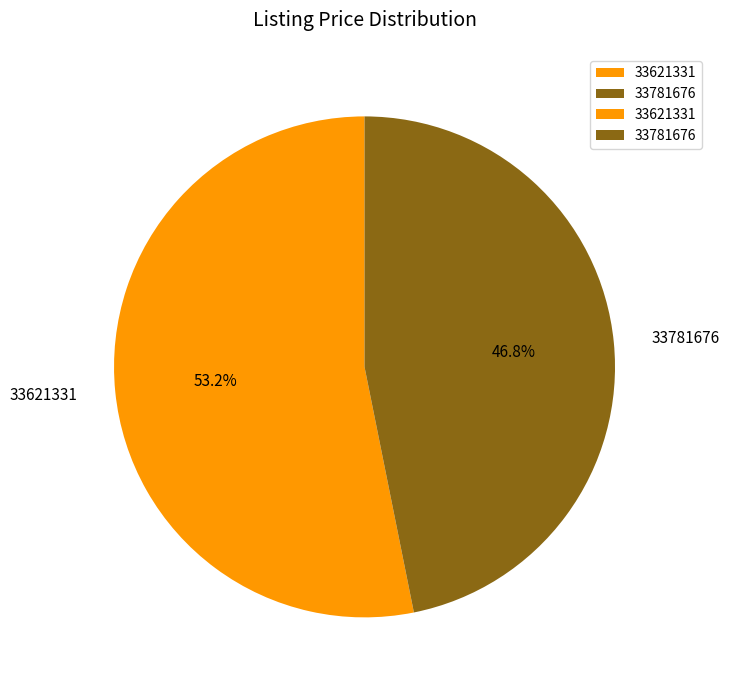

To the nearest percent, what is the average slice percentage?

50%